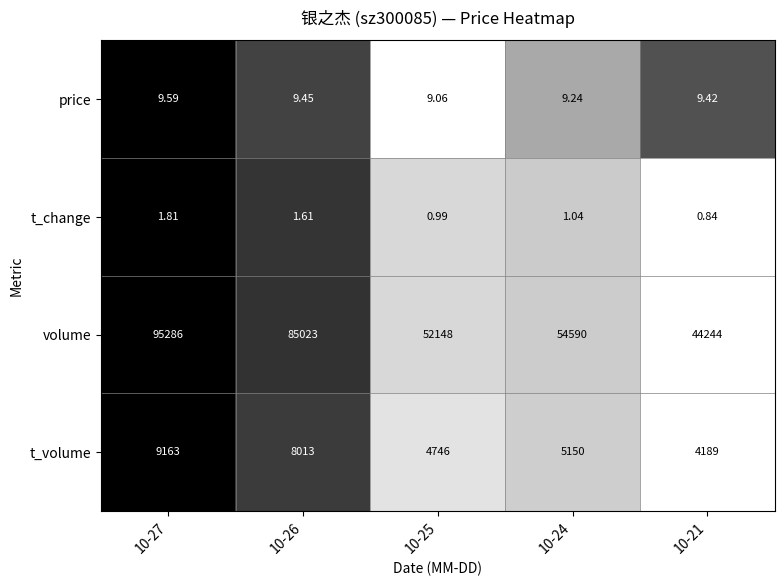

Which series has the largest total across all categories?

volume